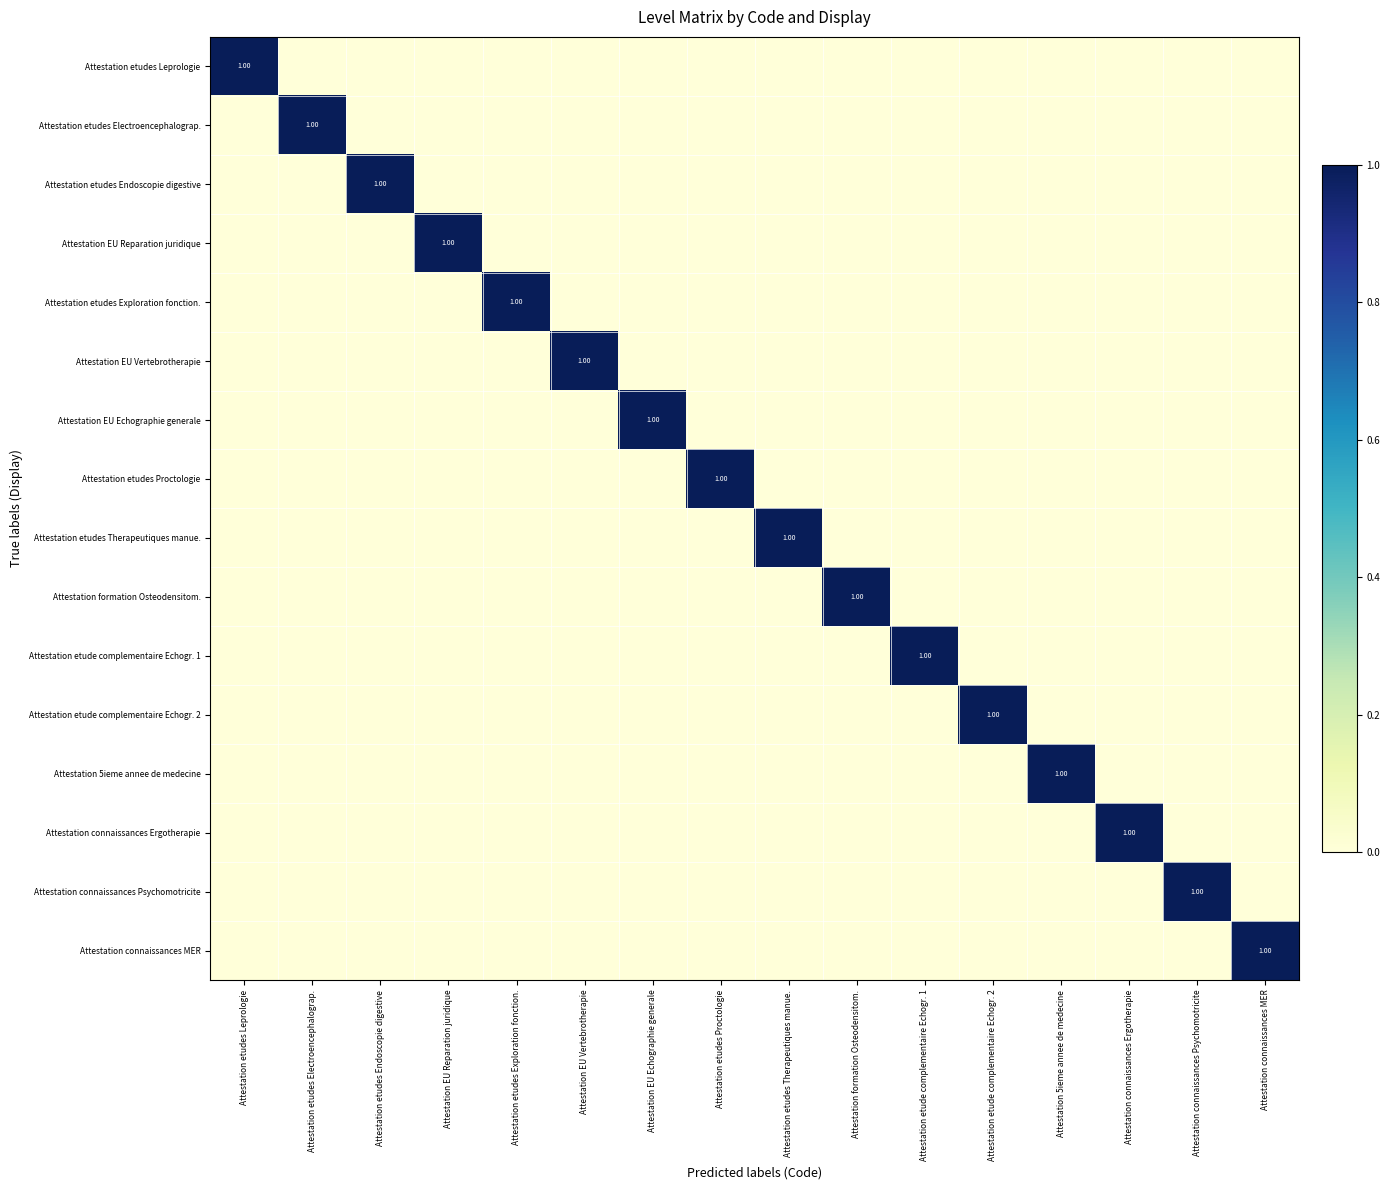

The value of Attestation etudes Electroencephalograp. at Attestation connaissances Ergotherapie is -1. True or false?

False